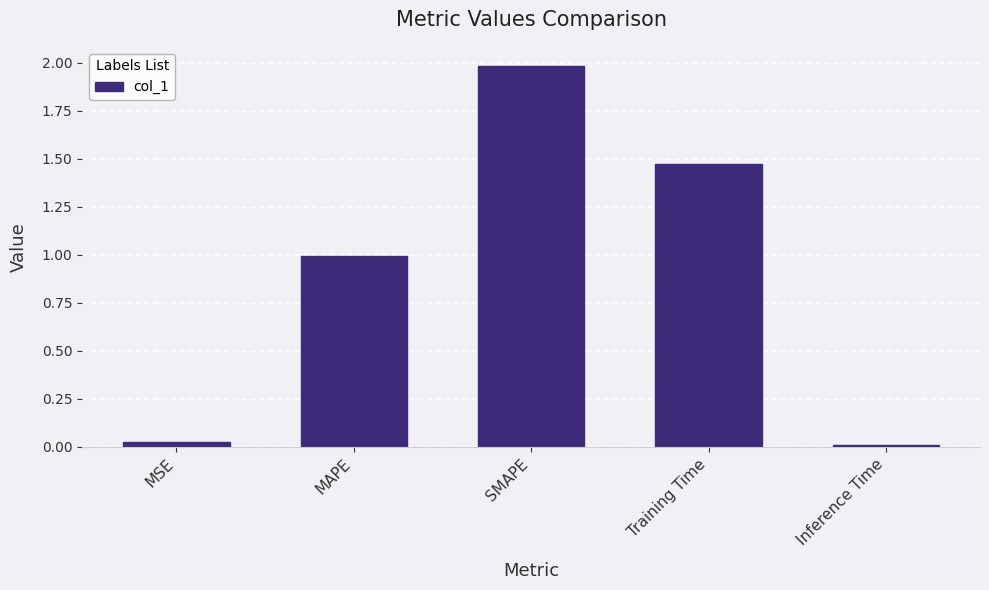

Count the number of data series in this chart.

1